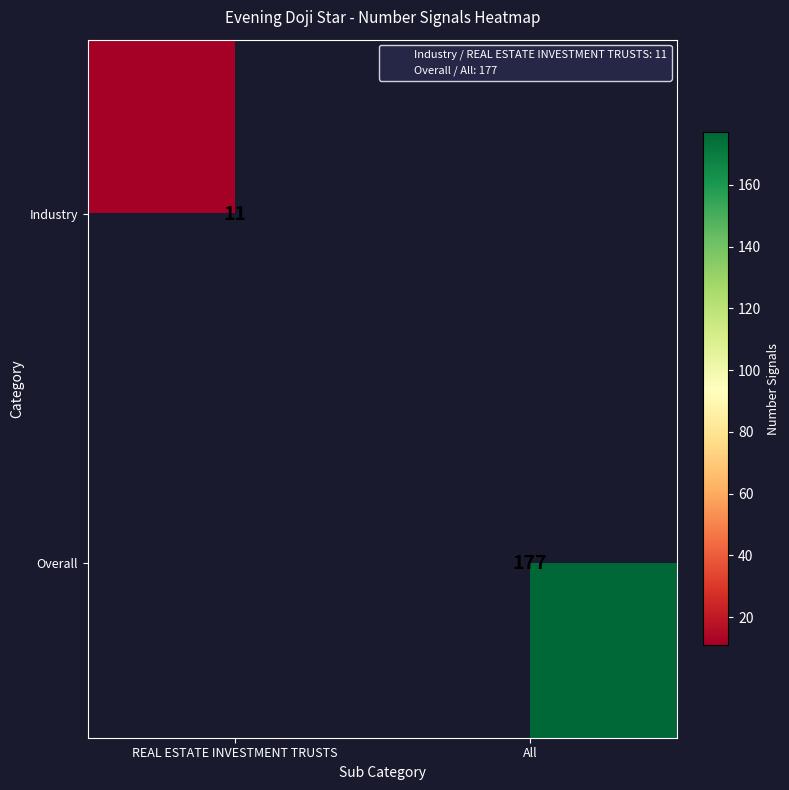

The Industry series shows 11 at REAL ESTATE INVESTMENT TRUSTS. True or false?

True